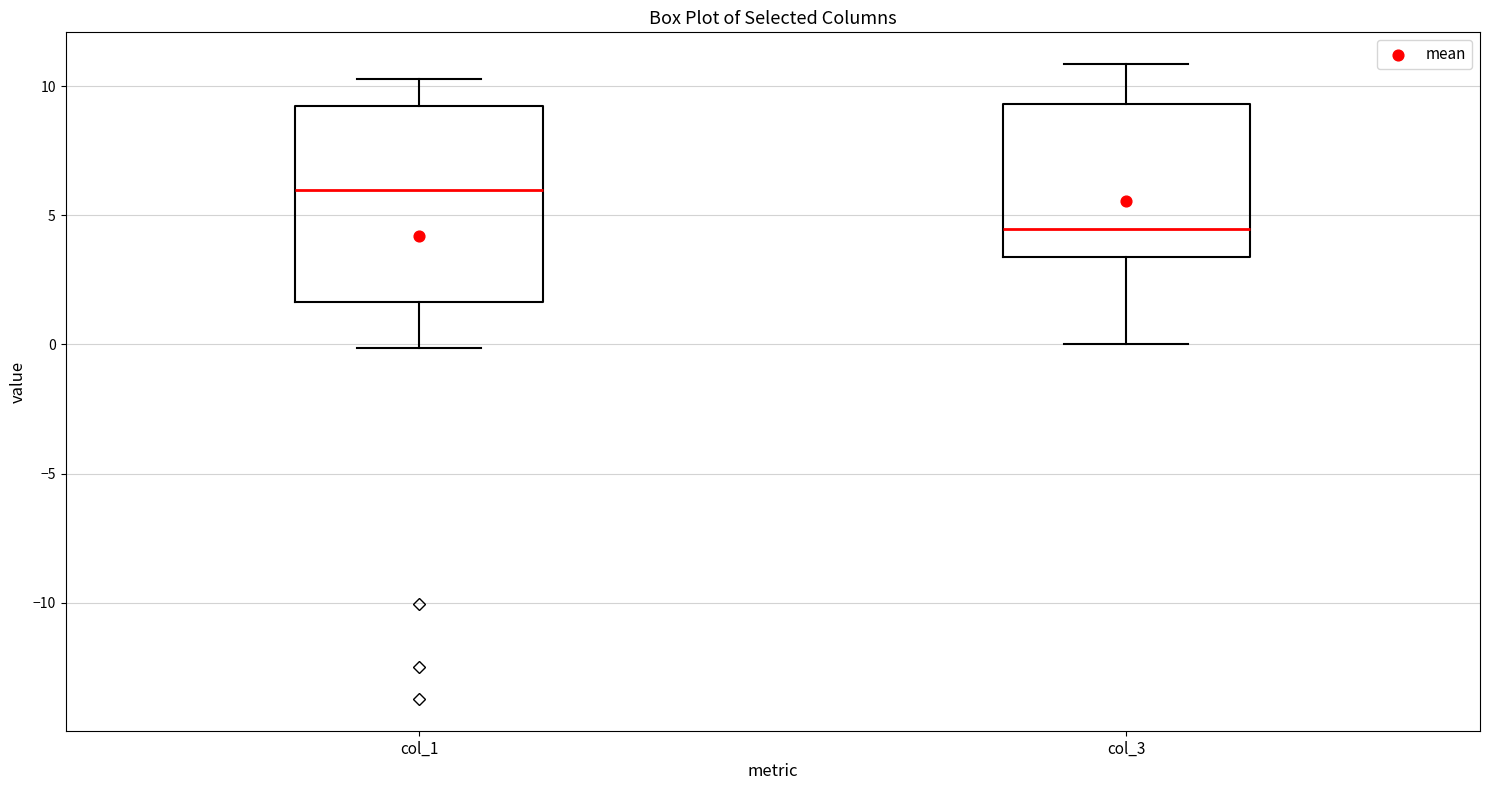

Reading left to right, transcribe this box plot: for each box, give where its median line is, the range the box spans, and where its two whiskers end, as read against the y-axis. The values are not printed on the chart, so give them approximately, as read against the axis.

col_1: median 6.0, box 1.5 to 9.0, whiskers 0.0 to 10.5
col_3: median 4.5, box 3.5 to 9.5, whiskers 0.0 to 11.0